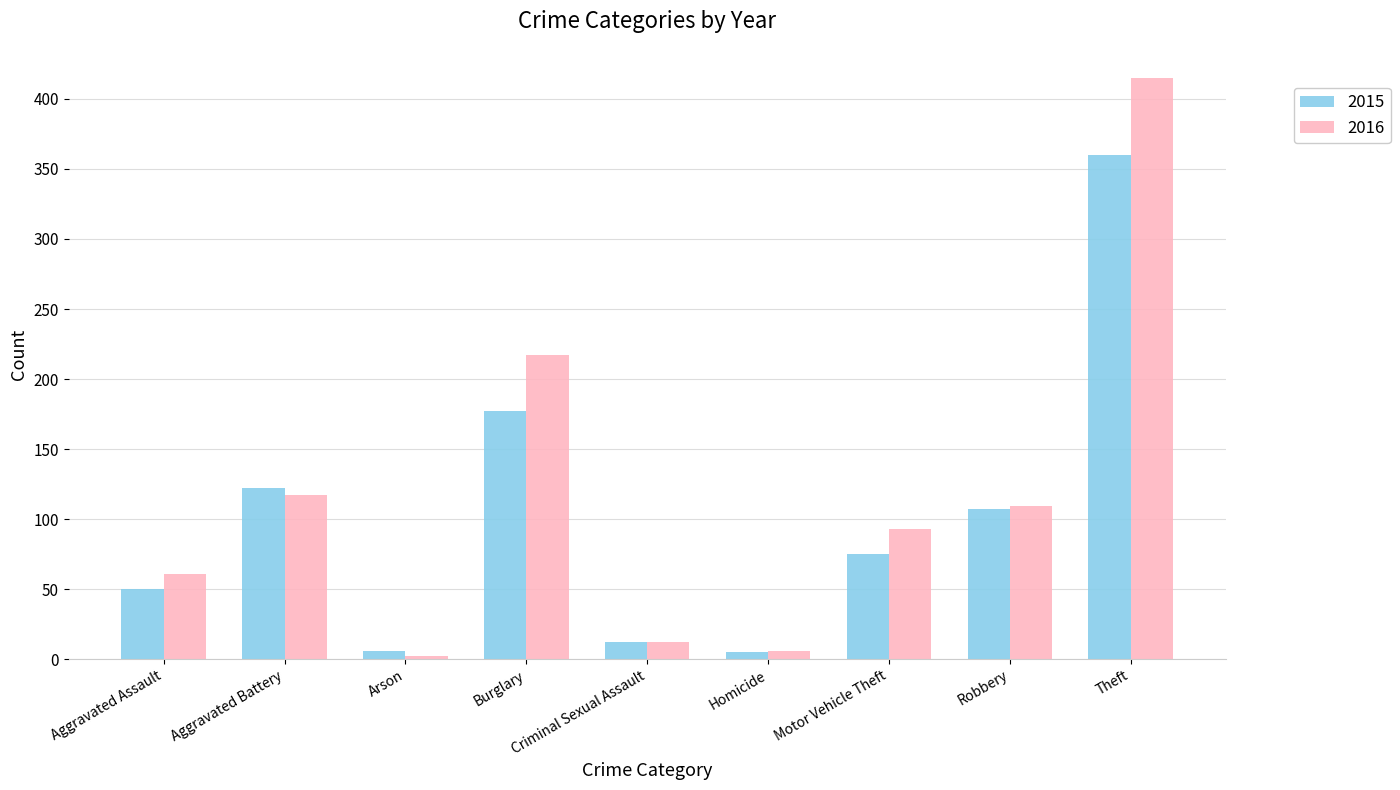

Count the number of categories in the chart.

9